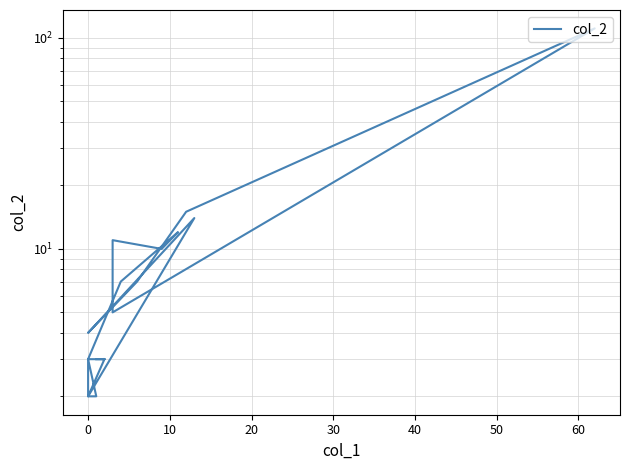

What is the difference between the values at 15 and 40?

11